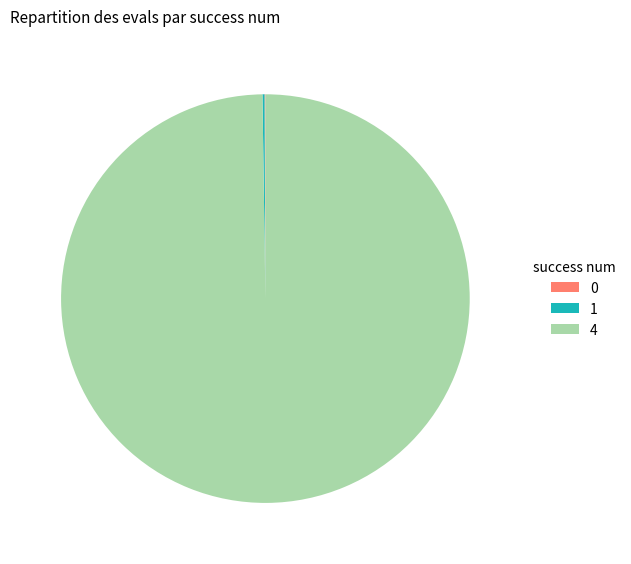

Which category has the biggest portion of the pie?

4